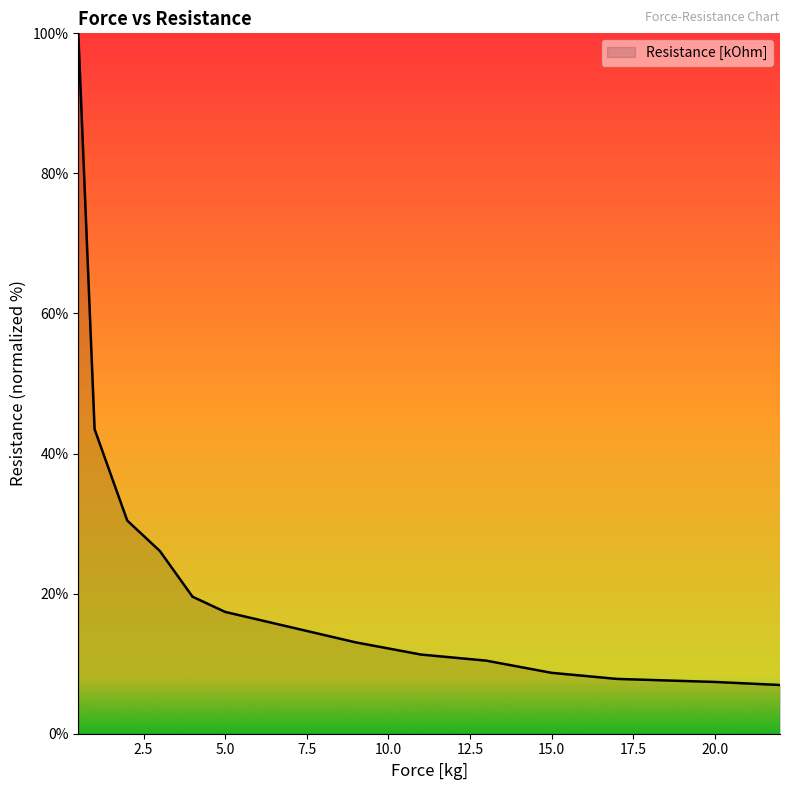

Reading right to left, transcribe all the data shown in this chart.

7.0	7.4	7.8	8.7	10.4	11.3	13.0	15.2	17.4	19.6	26.1	30.4	43.5	100.0